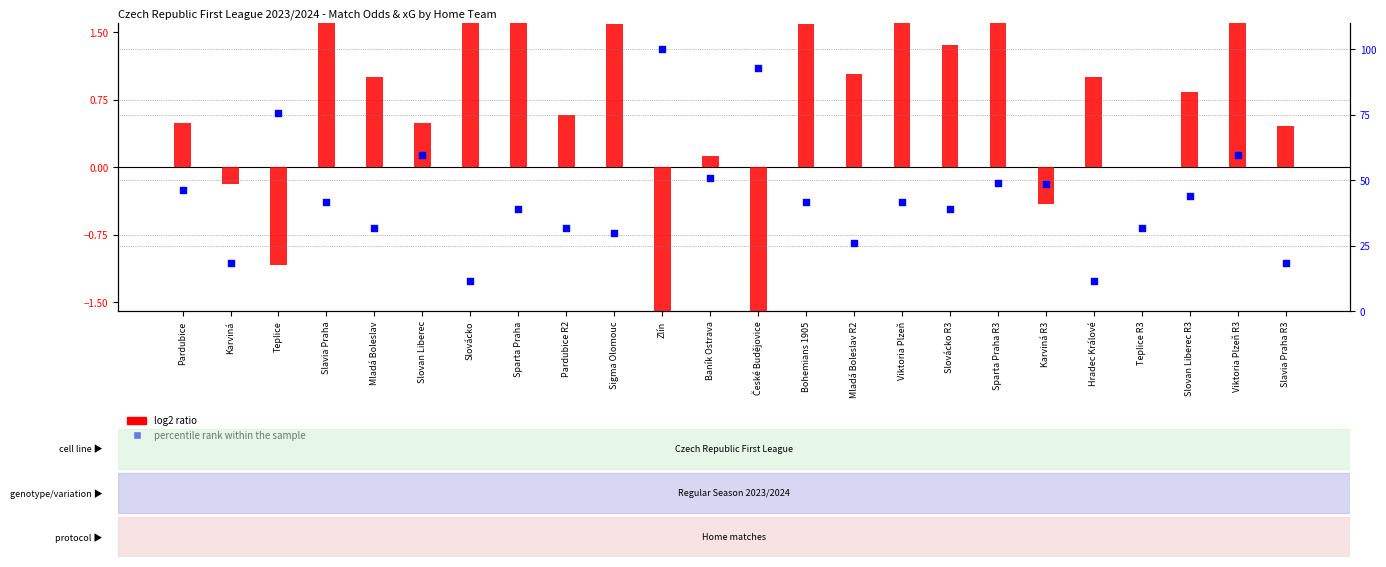

What is the total value across all series at Viktoria Plzeň R3?

61.4